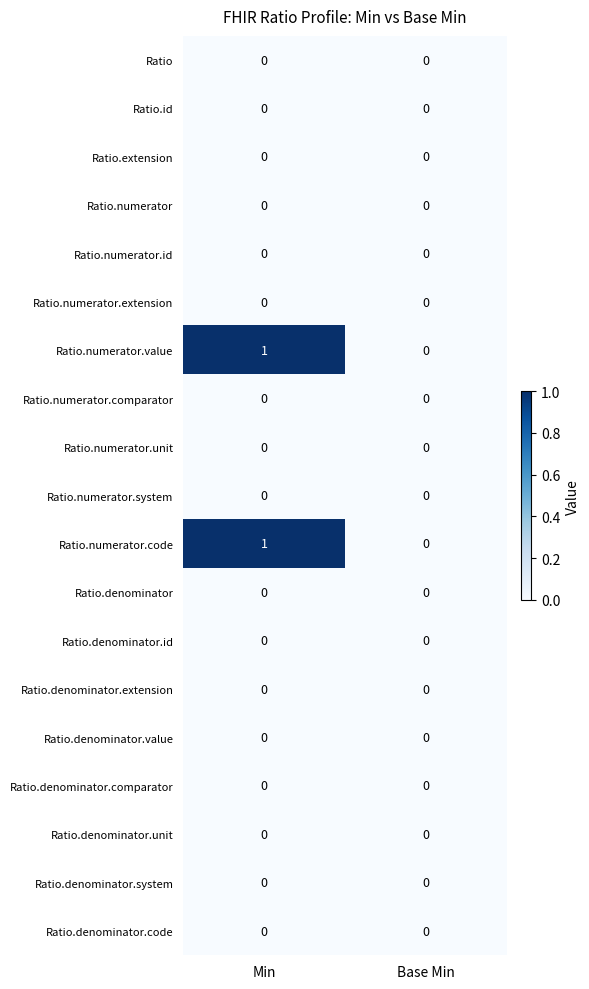

True or false: Ratio has a value of 0 at Base Min.

True